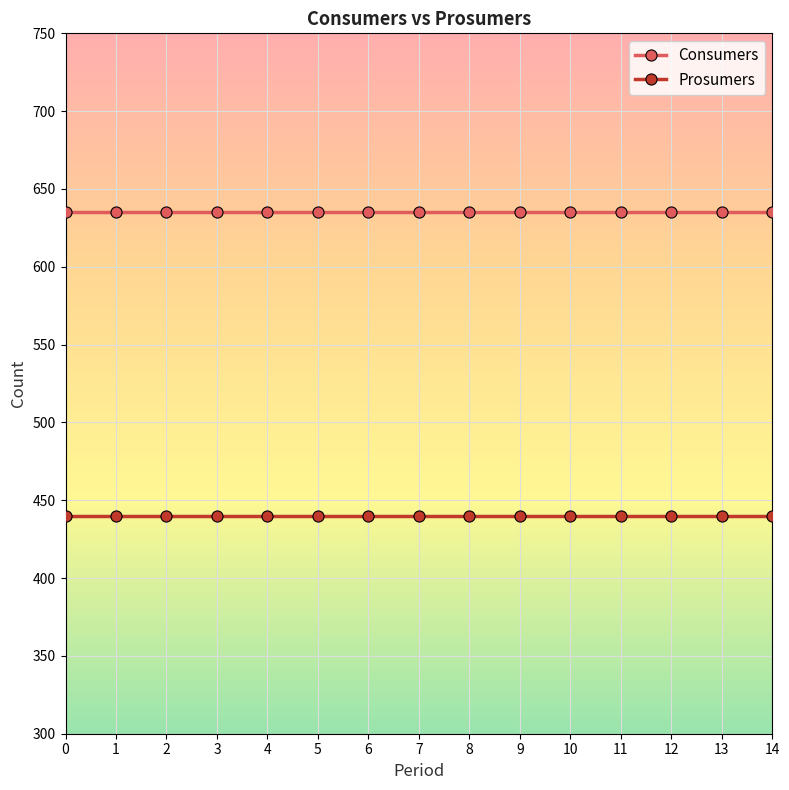

Count the number of data series in this chart.

2